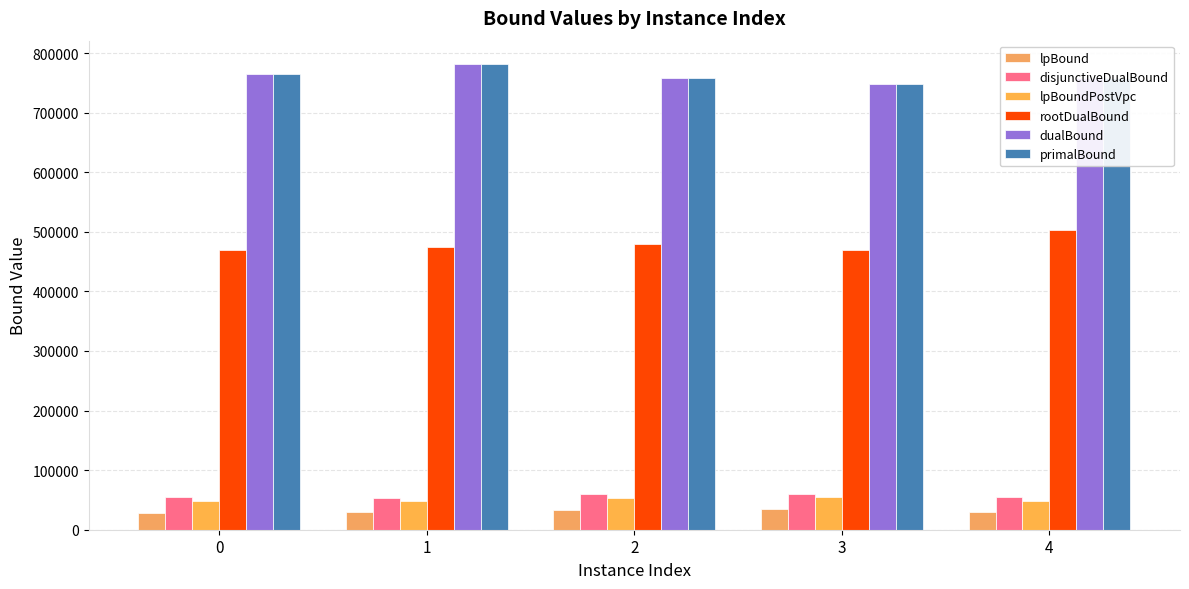

What is the sum of all lpBoundPostVpc values?

252058.0